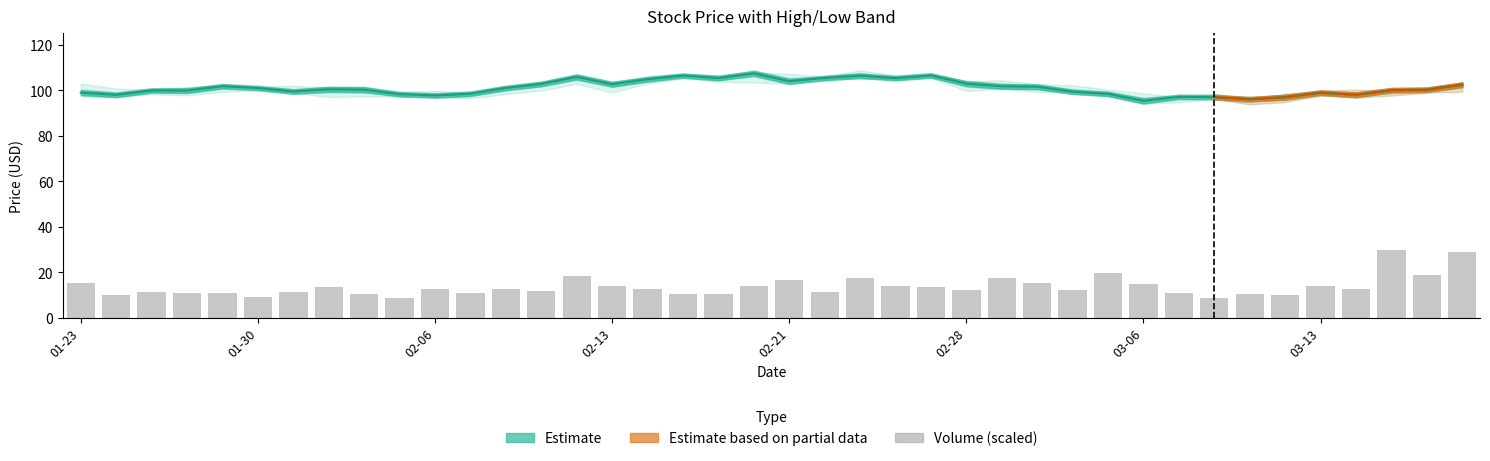

What is the smallest value displayed?

8.5